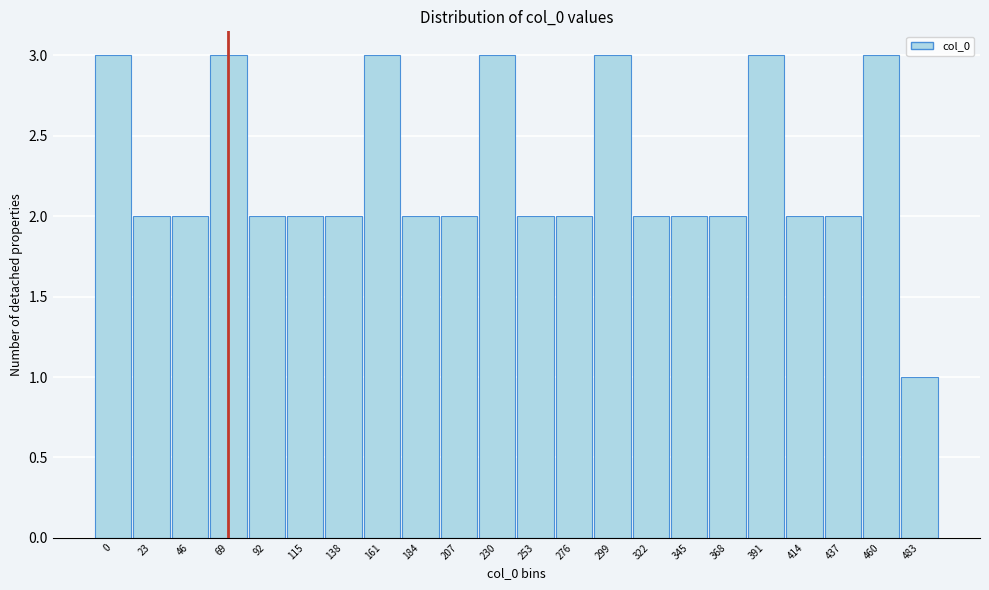

Reading right to left, extract all data points from this chart.

1	3	2	2	3	2	2	2	3	2	2	3	2	2	3	2	2	2	3	2	2	3